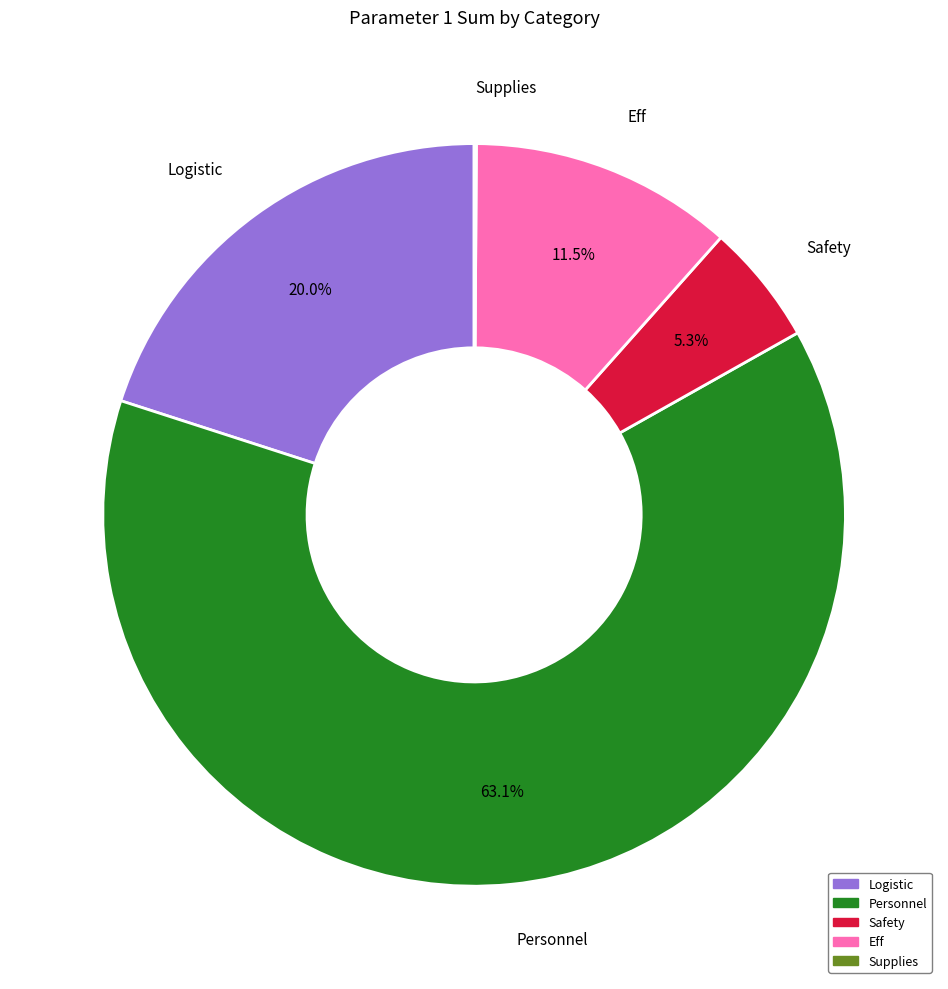

Does any single category account for the majority?

Yes